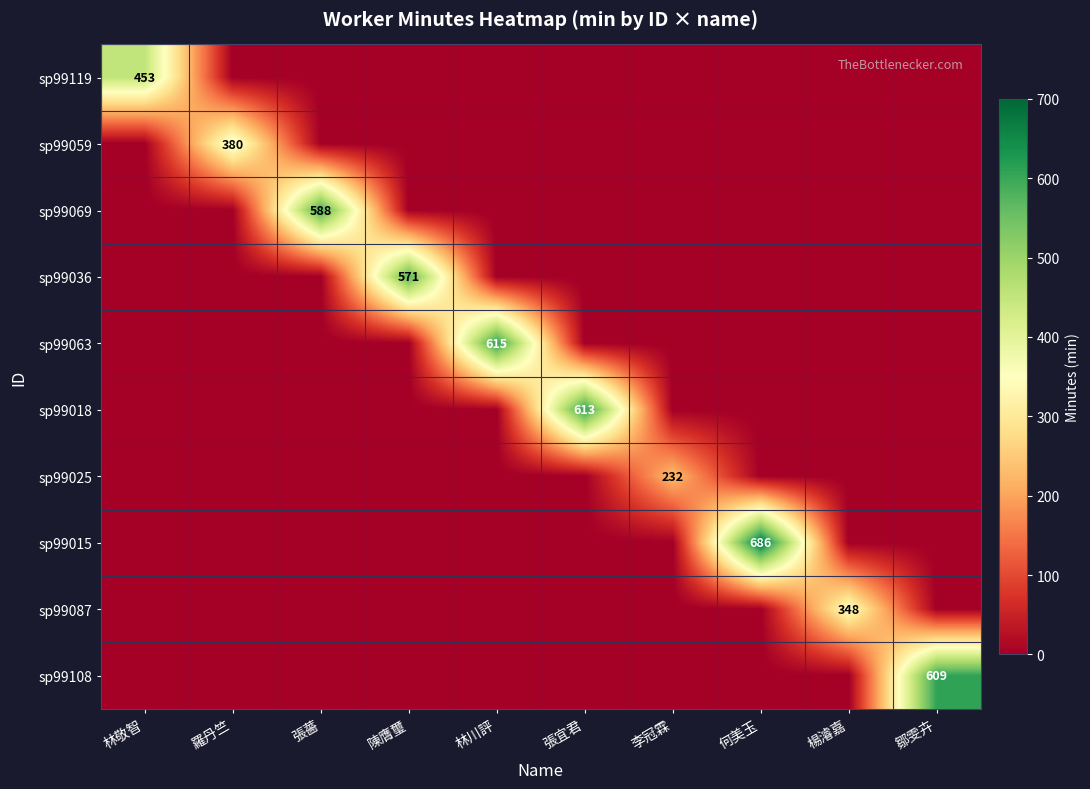

Which series has the widest spread of values?

sp99015